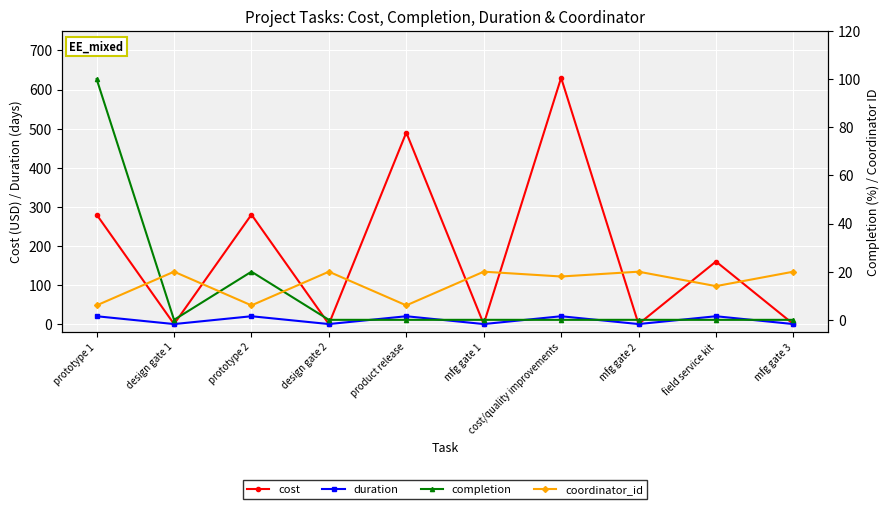

Rank the series by their maximum value, from lowest to highest.

duration, coordinator_id, completion, cost